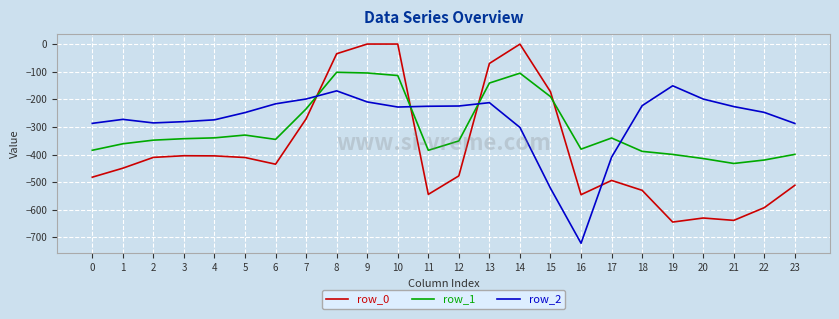

What is the spread (max minus min) of values at 8?

134.4